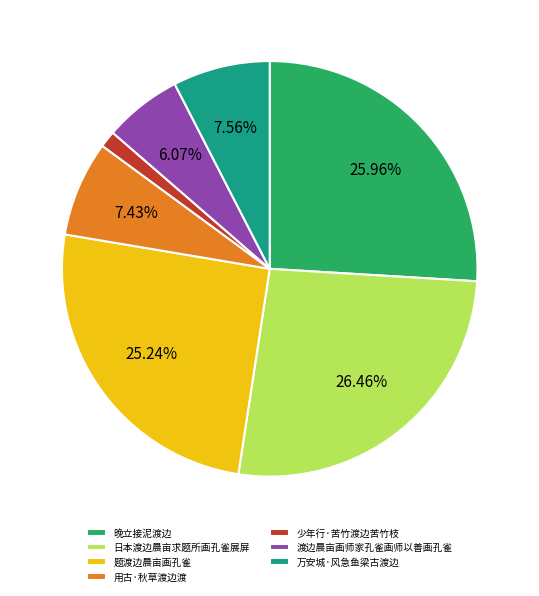

Which slice is the smallest?

少年行·苦竹渡边苦竹枝